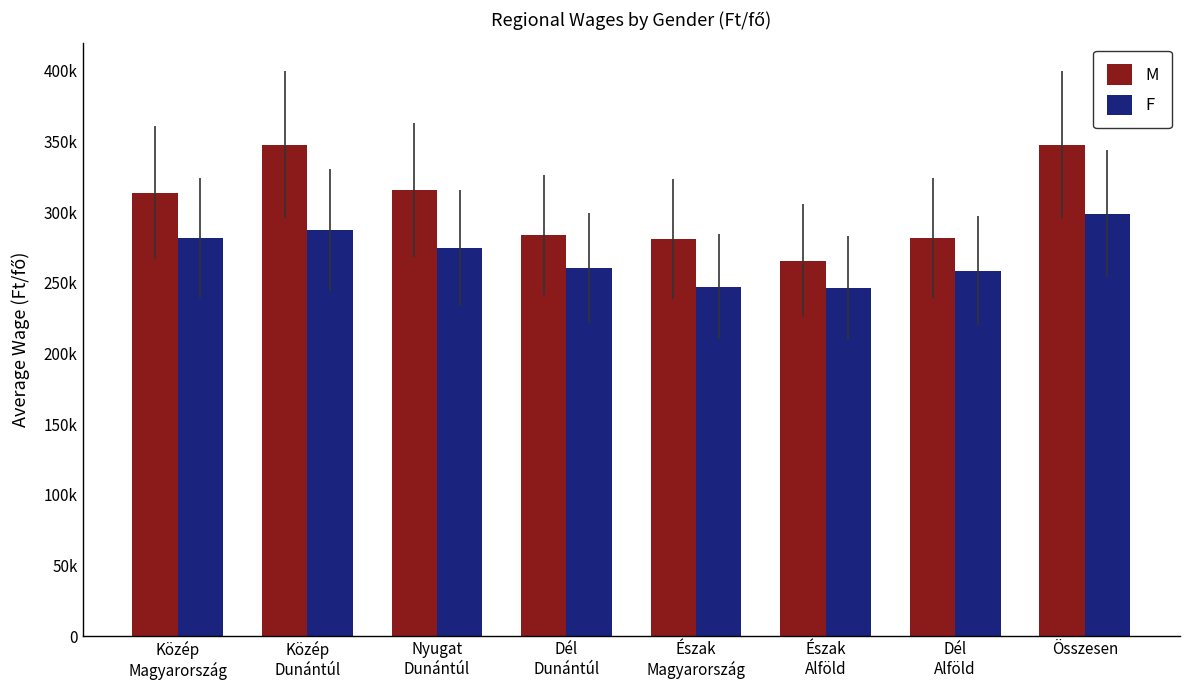

Are the bars horizontal?

No